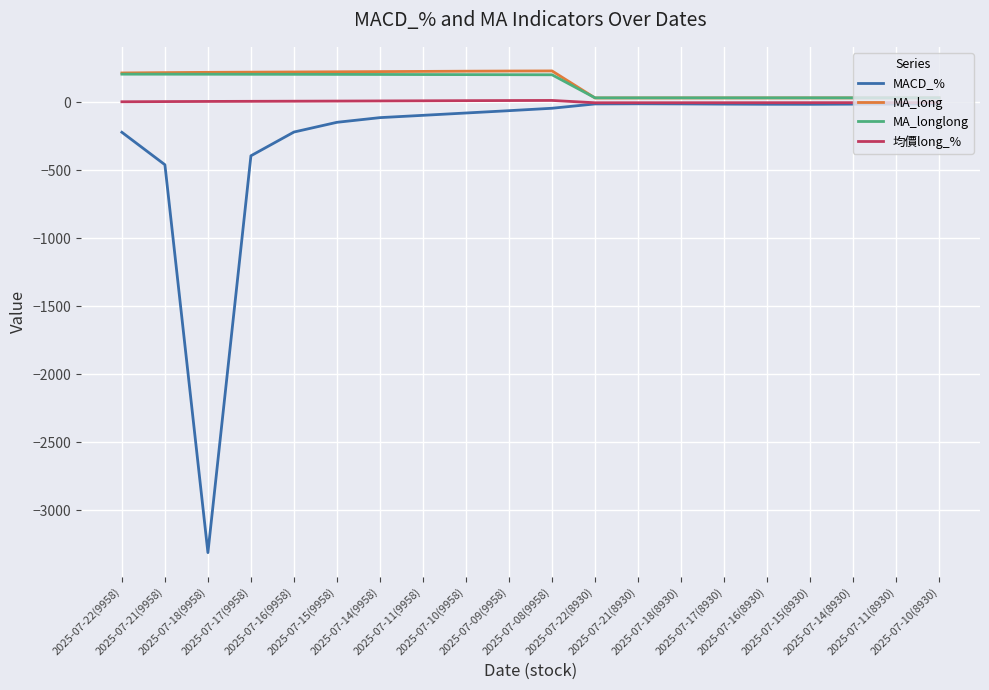

What is the maximum value shown in the chart?

231.2